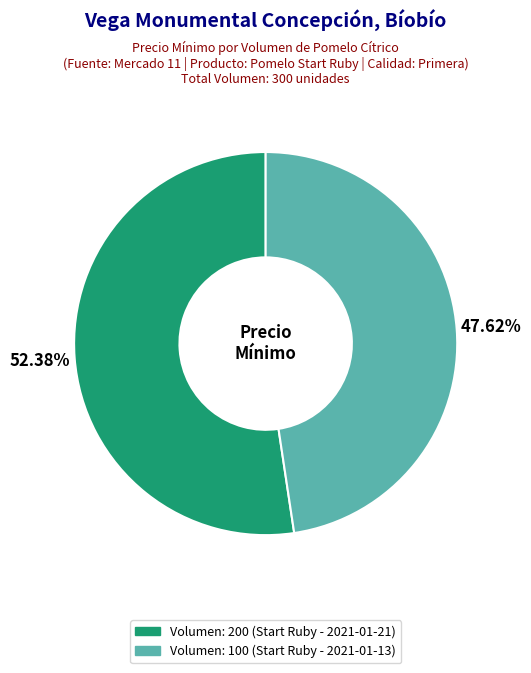

Which has a higher value, Volumen: 100 (Start Ruby - 2021-01-13) or Volumen: 200 (Start Ruby - 2021-01-21)?

Volumen: 200 (Start Ruby - 2021-01-21)